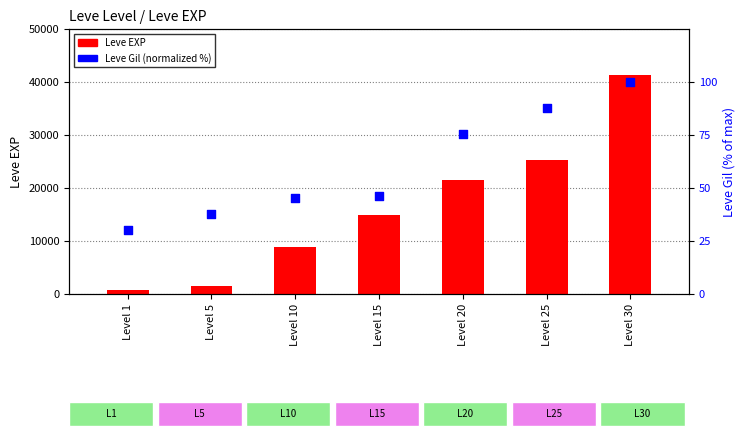

What is the total value across all series at Level 20?

21675.5